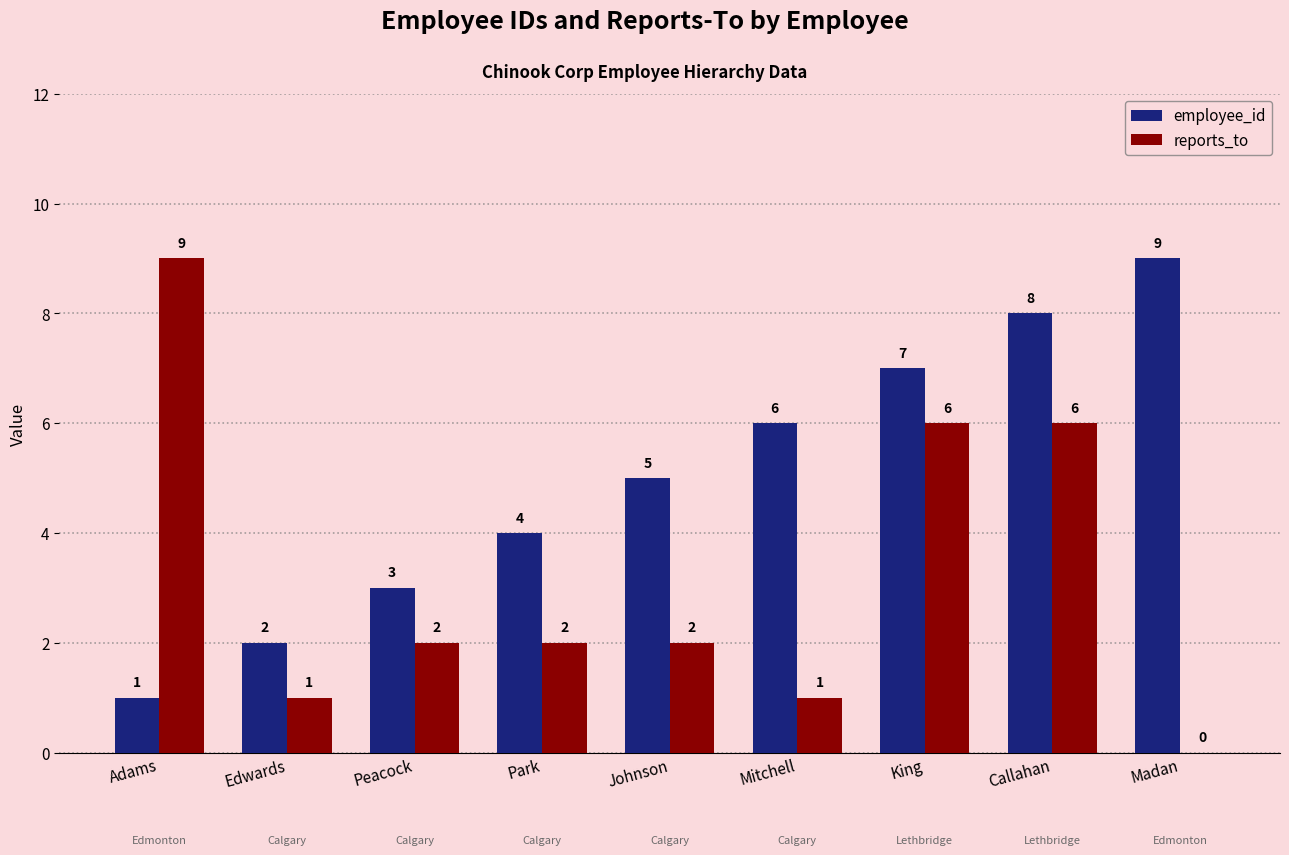

Are the bars grouped side by side (vs. stacked)?

Yes